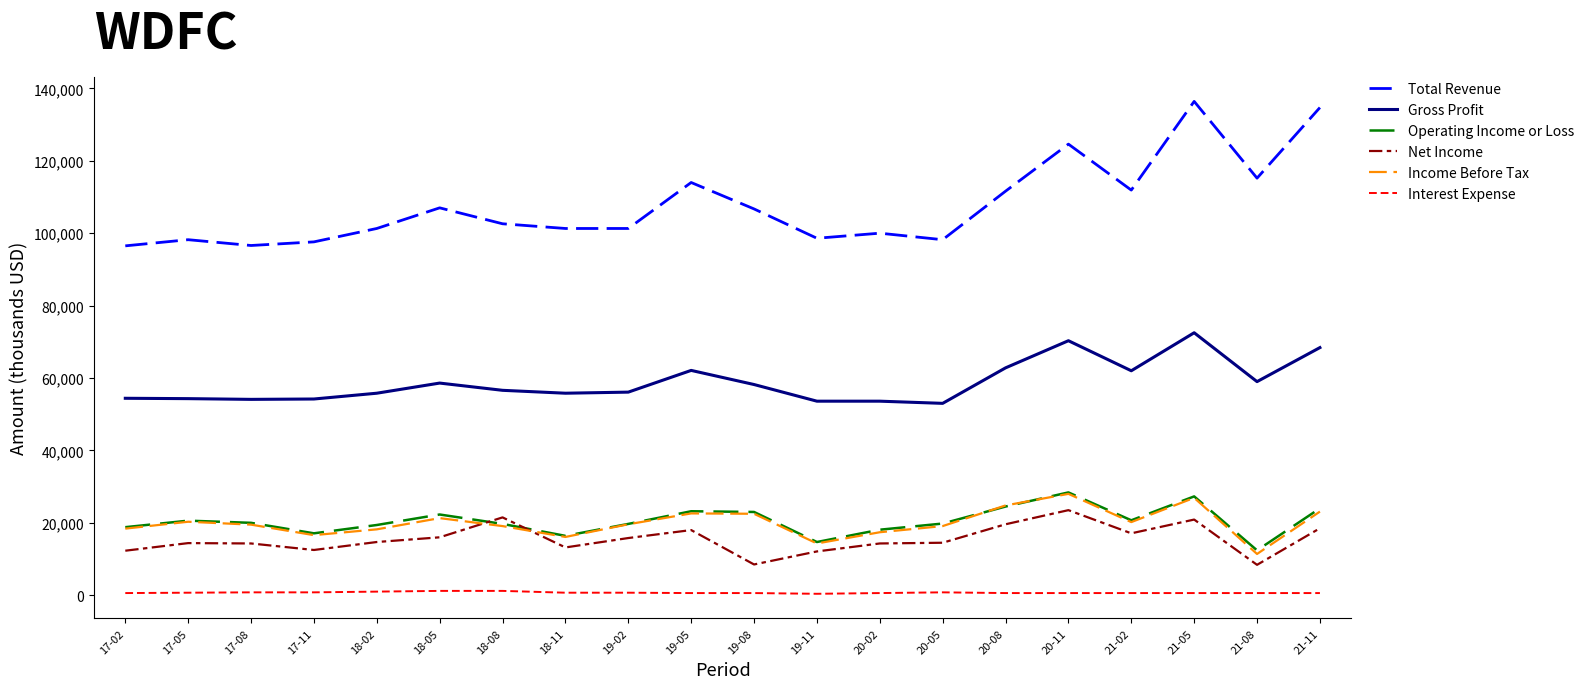

The value of Net Income at 21-08 is 8400. True or false?

True